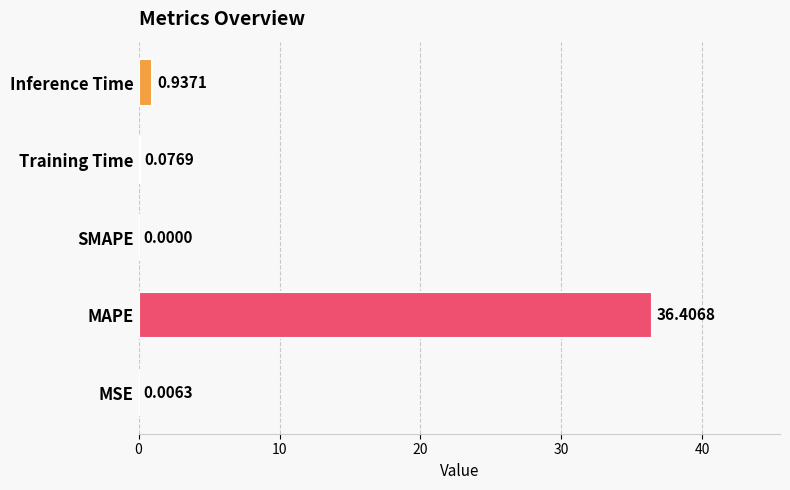

How many positive values are there?

4